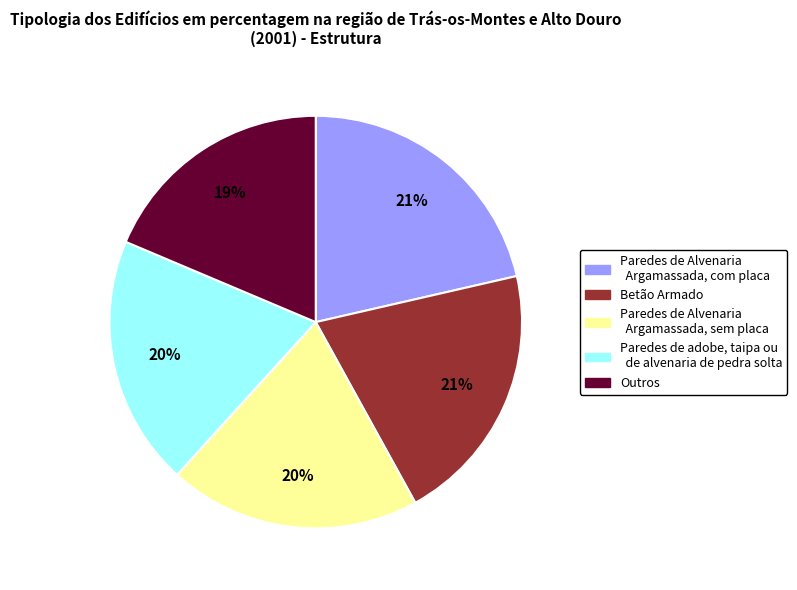

Which category has the smallest portion of the pie?

Outros